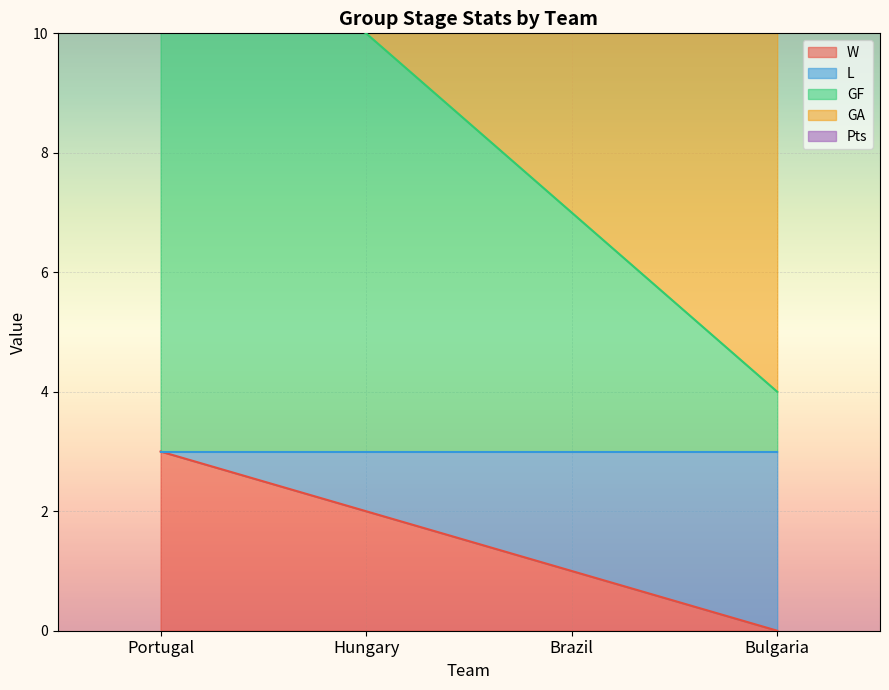

True or false: W and L cross at least once.

False